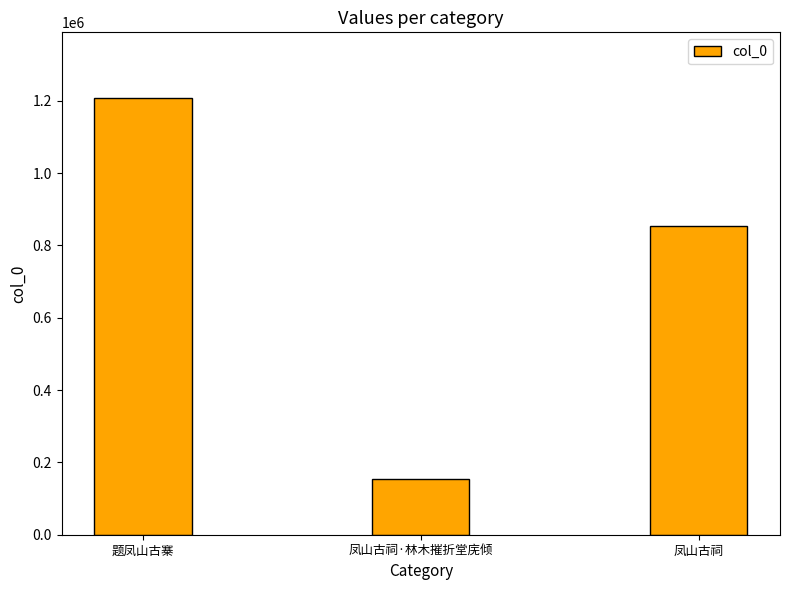

Rank the categories by value from lowest to highest.

凤山古祠·林木摧折堂庑倾, 凤山古祠, 题凤山古寨